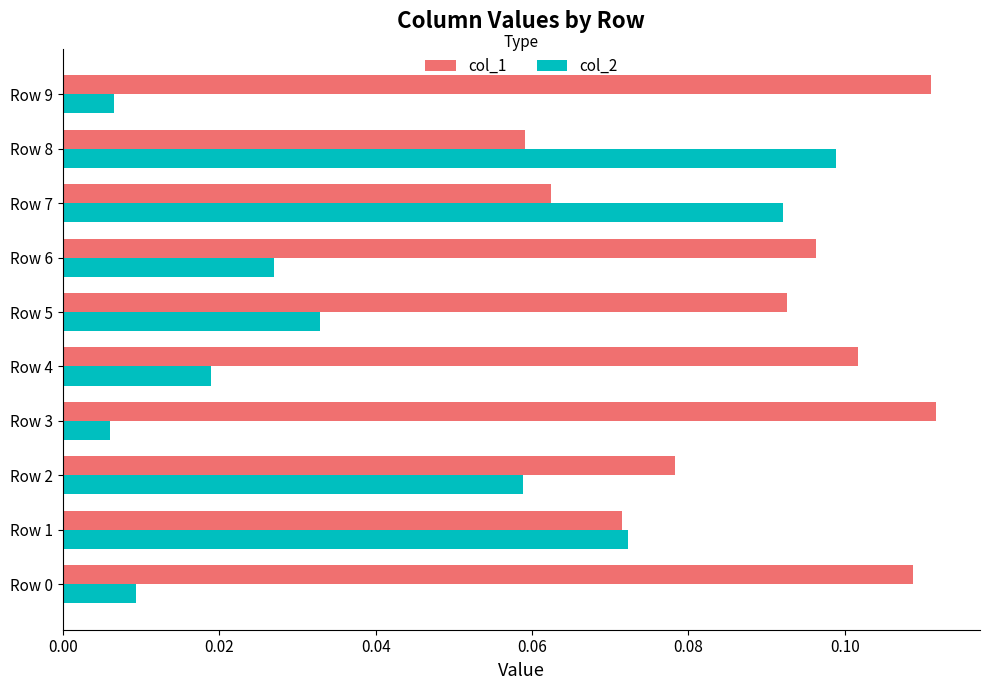

The col_1 series shows 0.1 at Row 2. True or false?

True